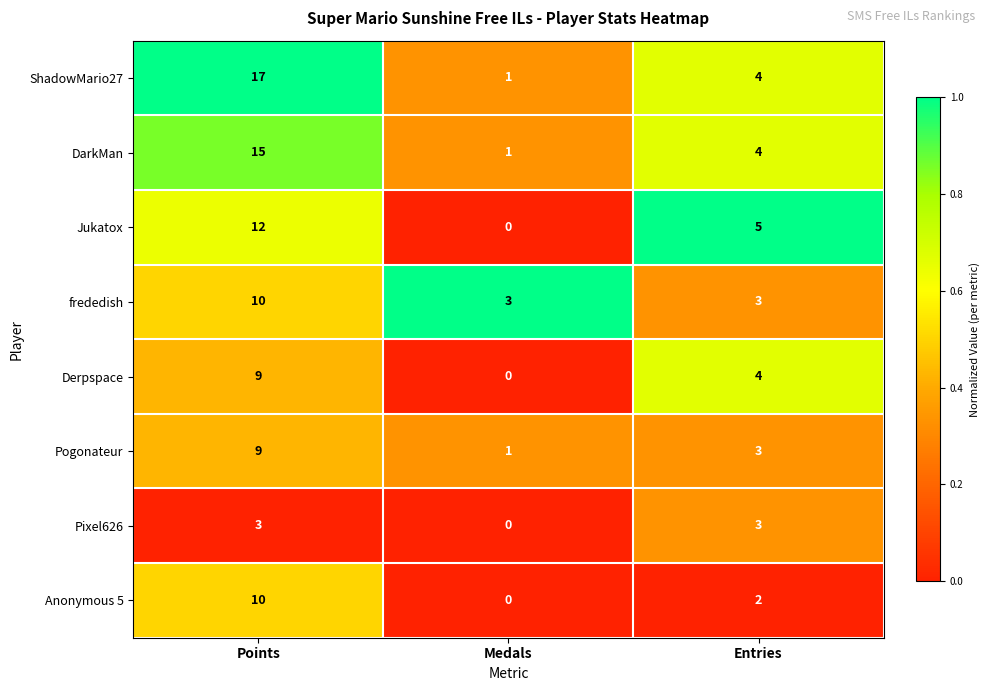

What value does the Pixel626 series have at Points?

3